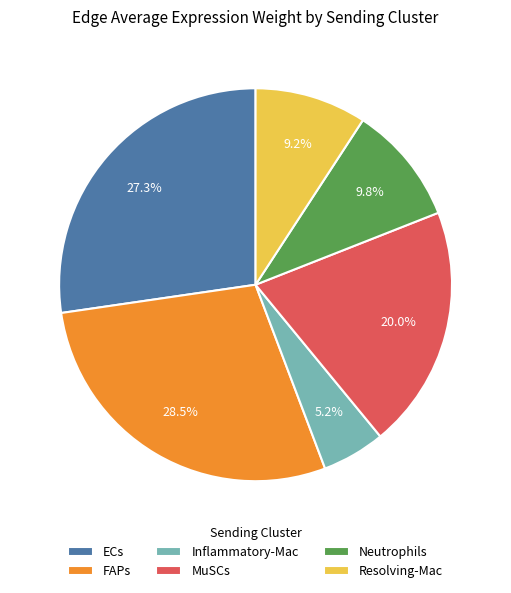

How many slices are in this pie chart?

6